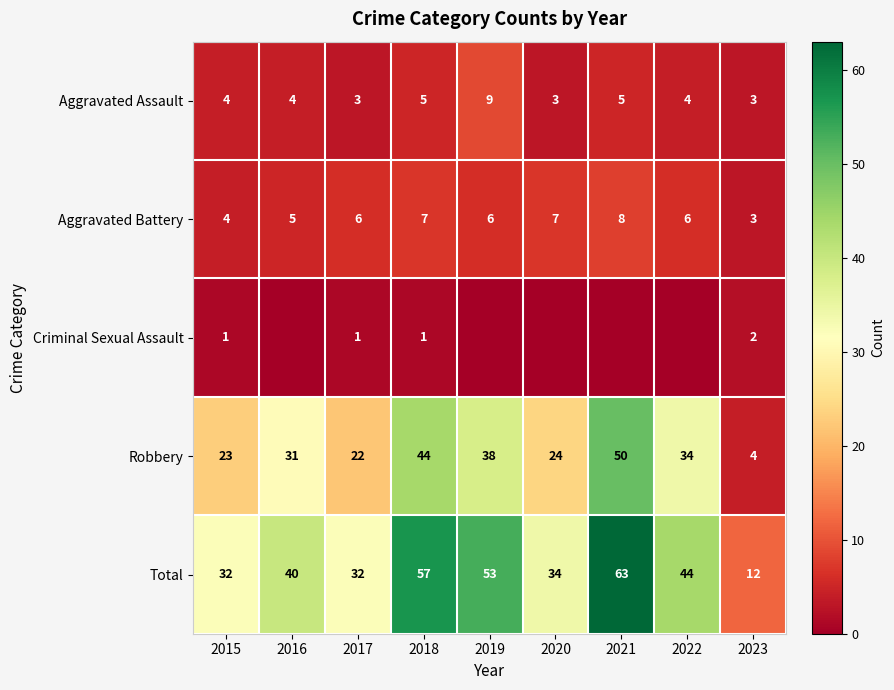

What is the approximate value of Total at 2021, to the nearest 10?

60